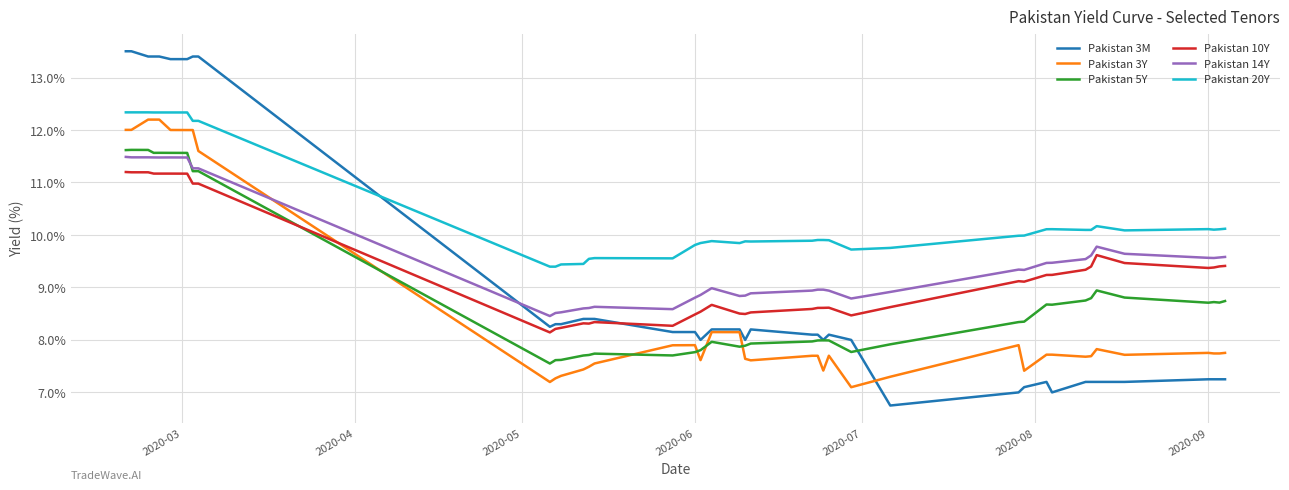

What is the average value of the Pakistan 20Y series?

10.4